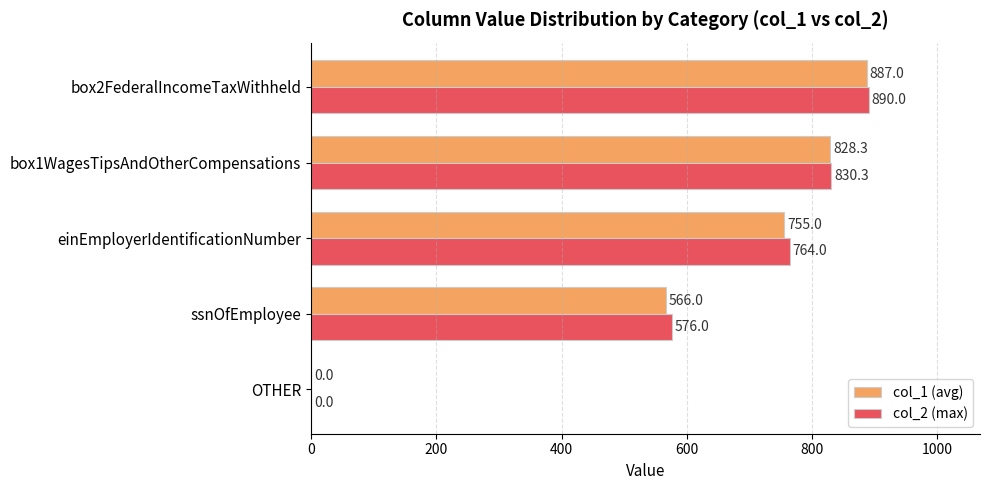

What are all the series names shown in the legend?

col_1 (avg), col_2 (max)